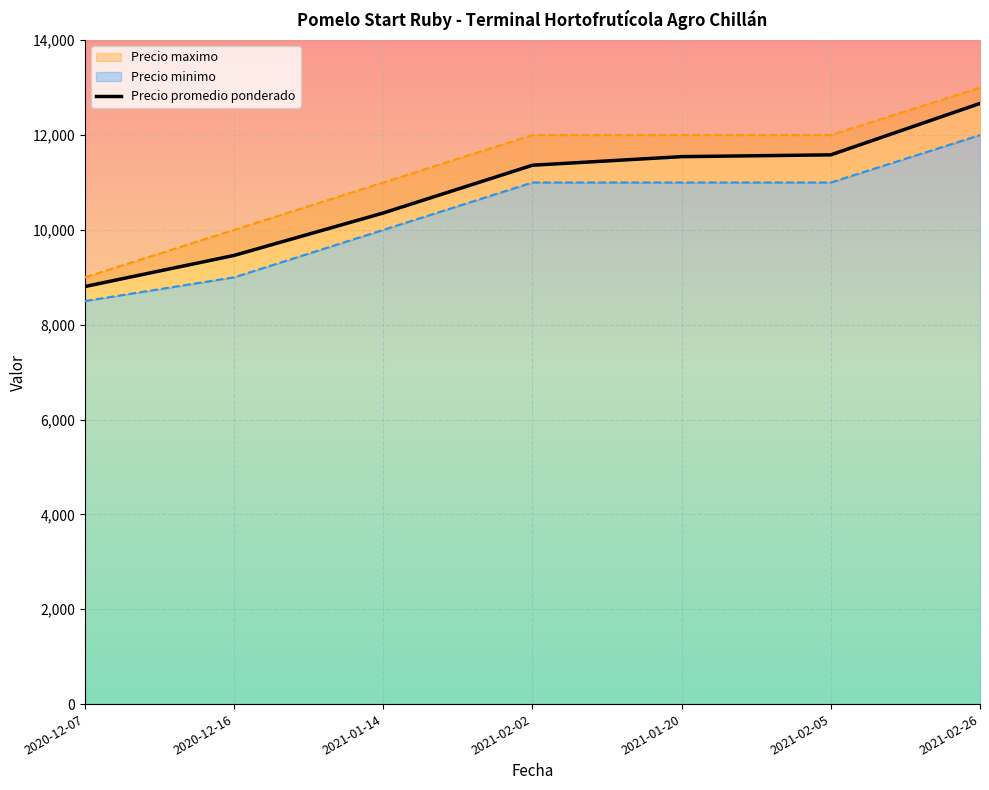

What is the sum of the values at 2020-12-07 and 2021-02-02?

20170